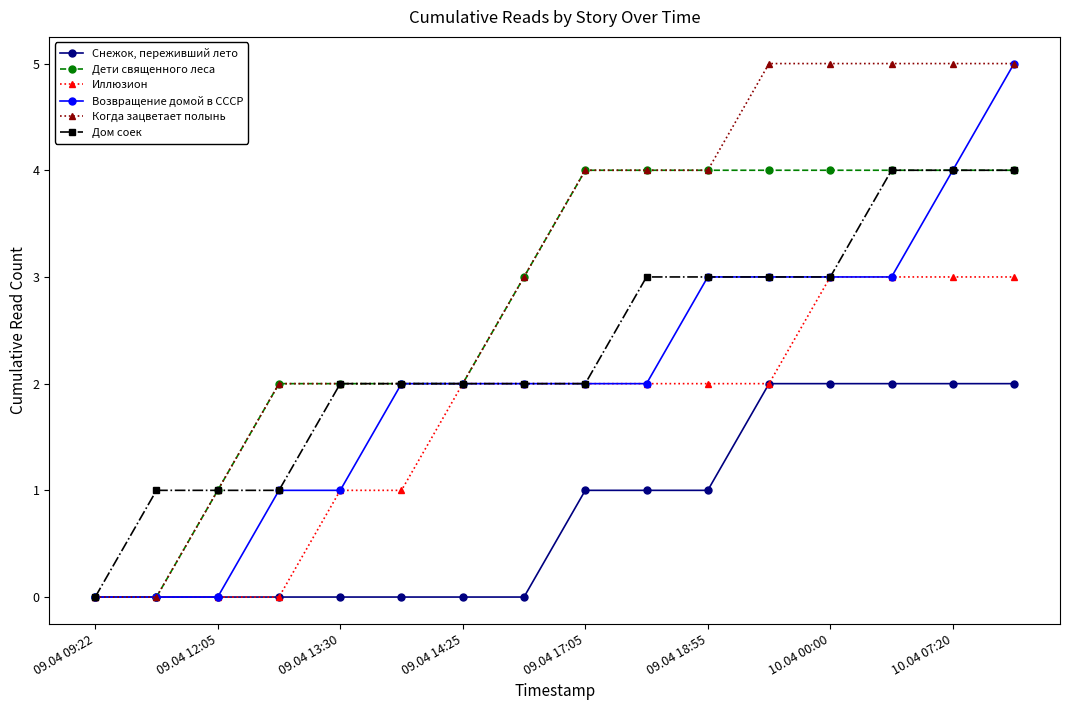

What is the maximum value shown in the chart?

5